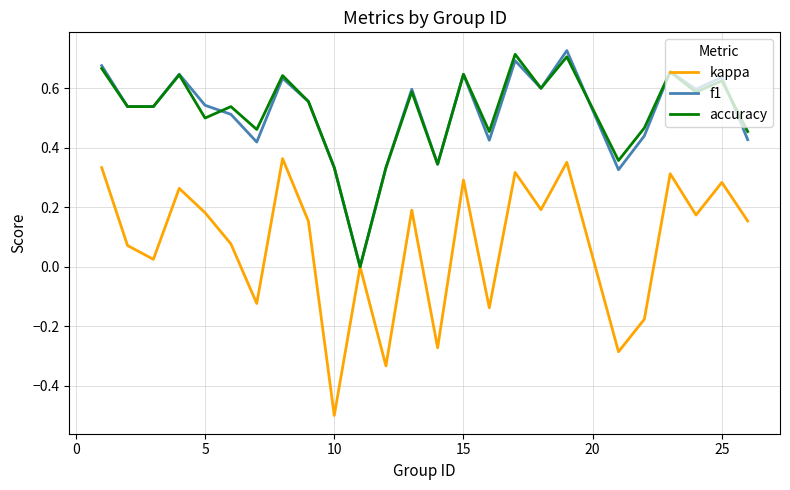

Which series has the largest range (max minus min)?

kappa